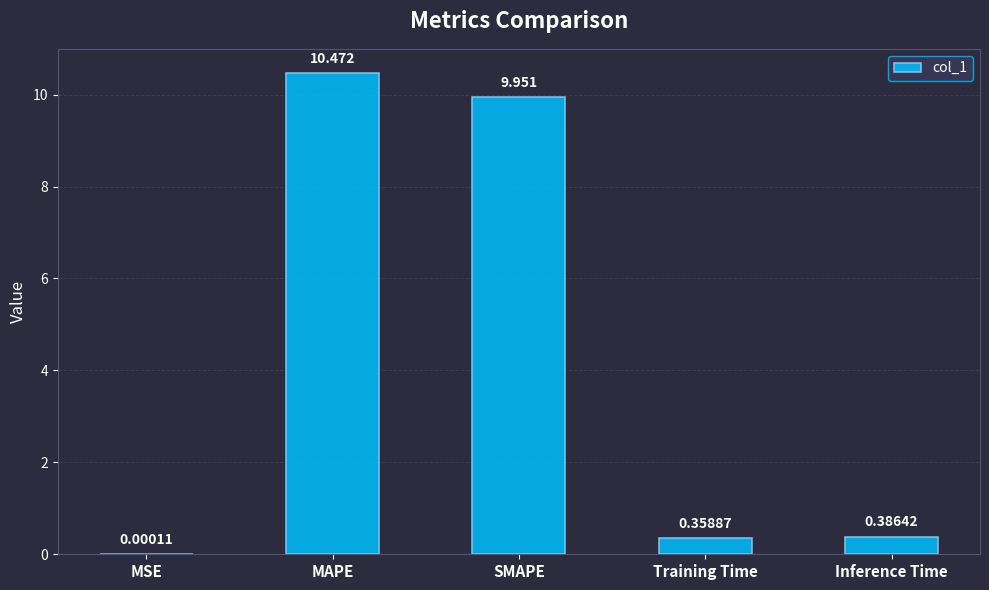

What is the average value?

4.2